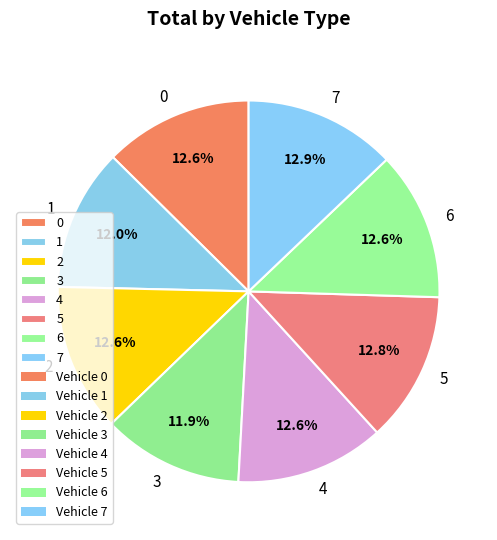

Approximately how many times larger is the value at 0 compared to 5?

1.0